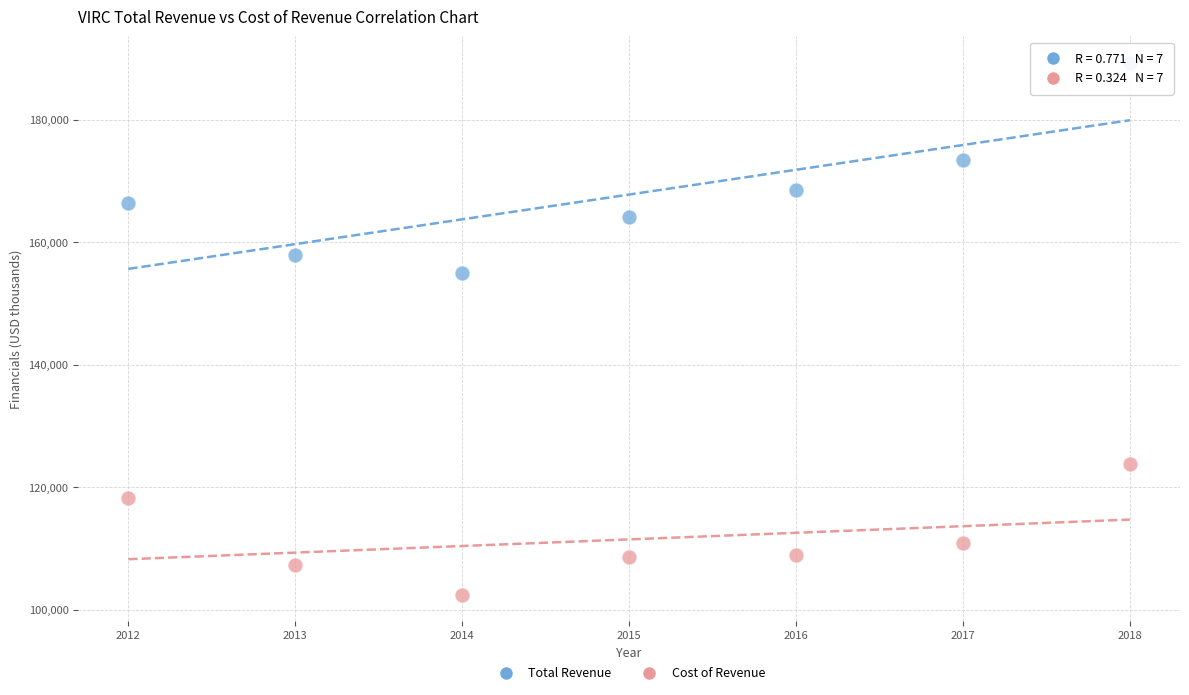

Which series contains the lowest Y value?

Cost of Revenue